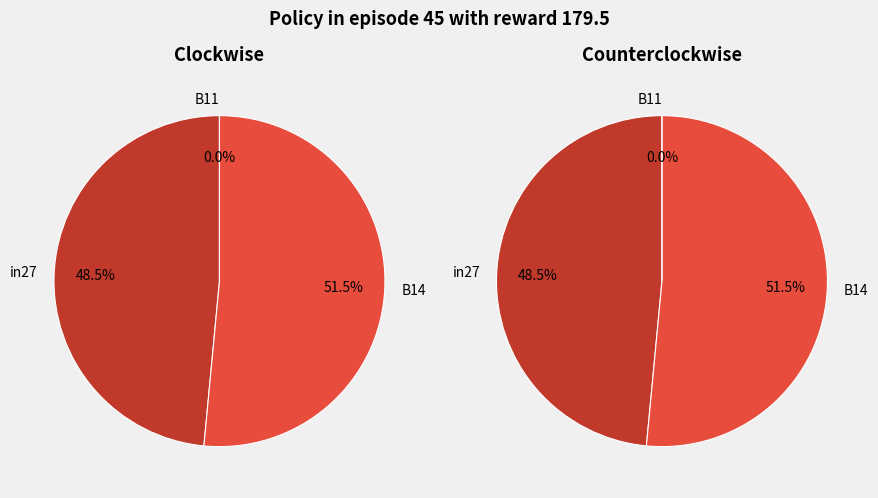

What is the majority slice?

B14